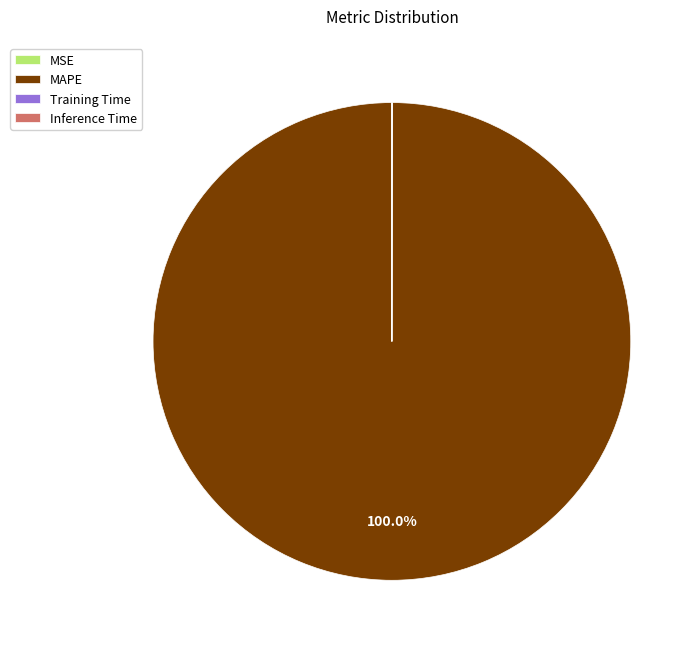

Is there a majority slice in this chart?

Yes